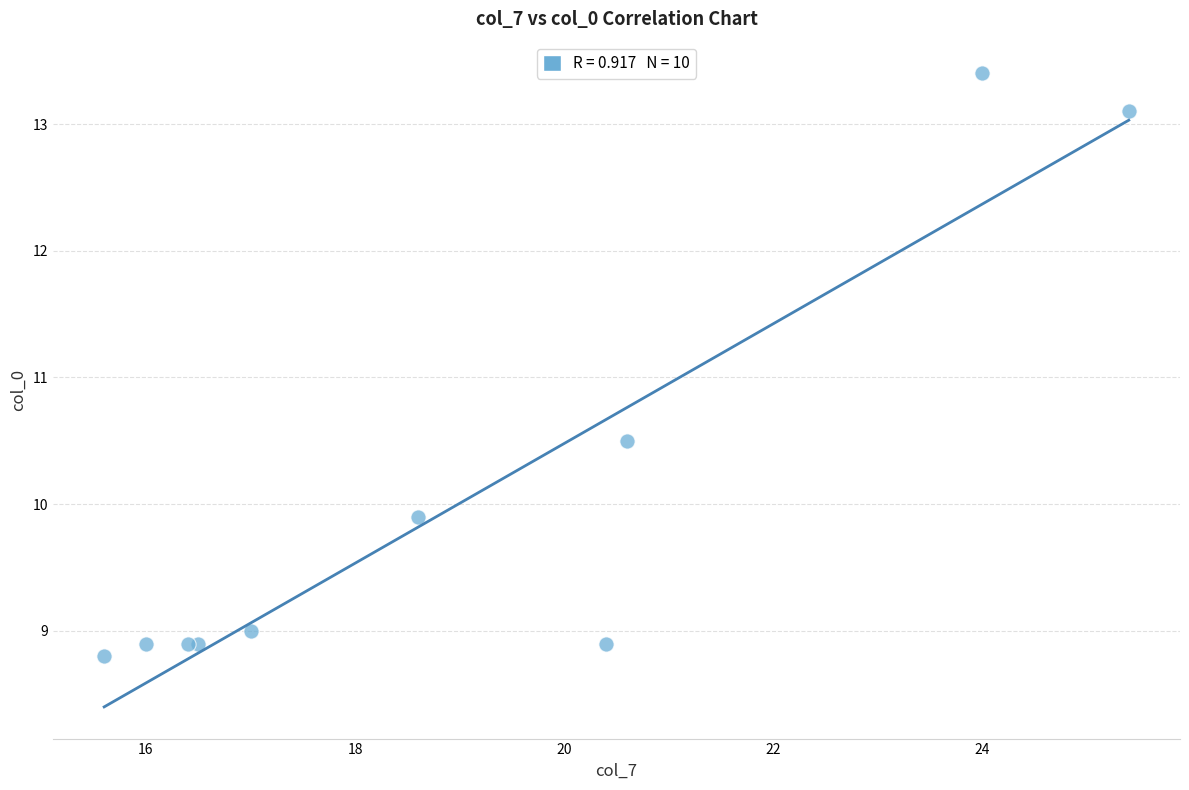

What Y value in the scatter plot is closest to 11?

10.5